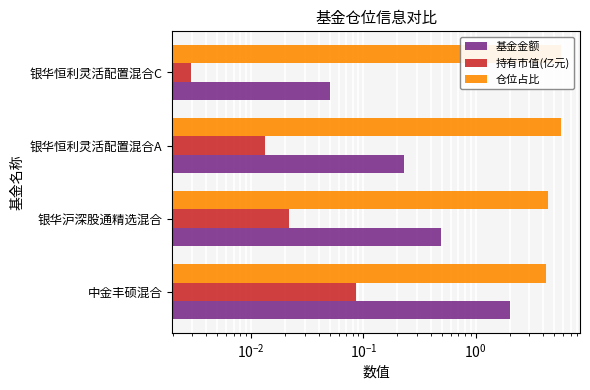

What is the difference between the second highest and second lowest values in the 基金金额 series?

0.3